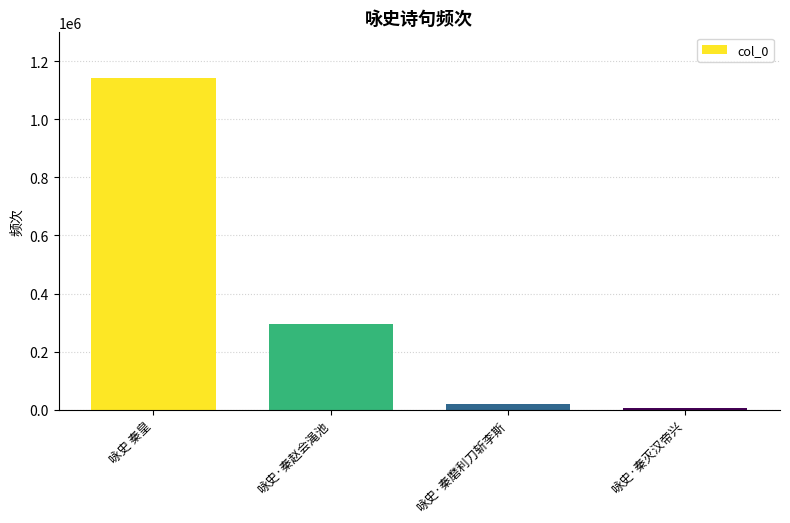

Between 咏史·秦赵会渑池 and 咏史 秦皇, which is larger?

咏史 秦皇